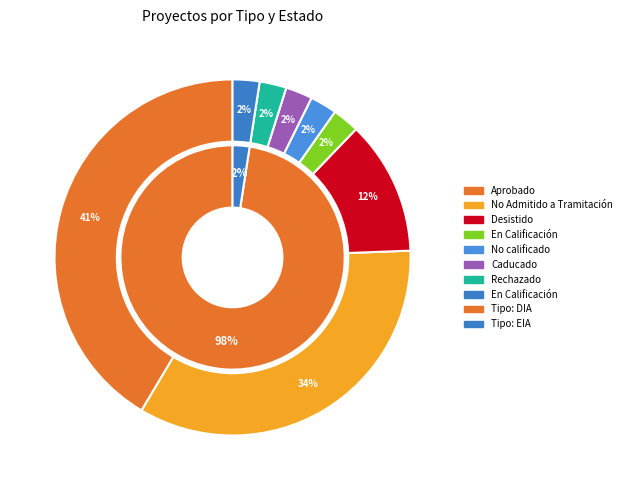

What is the largest slice in the pie chart?

DIA